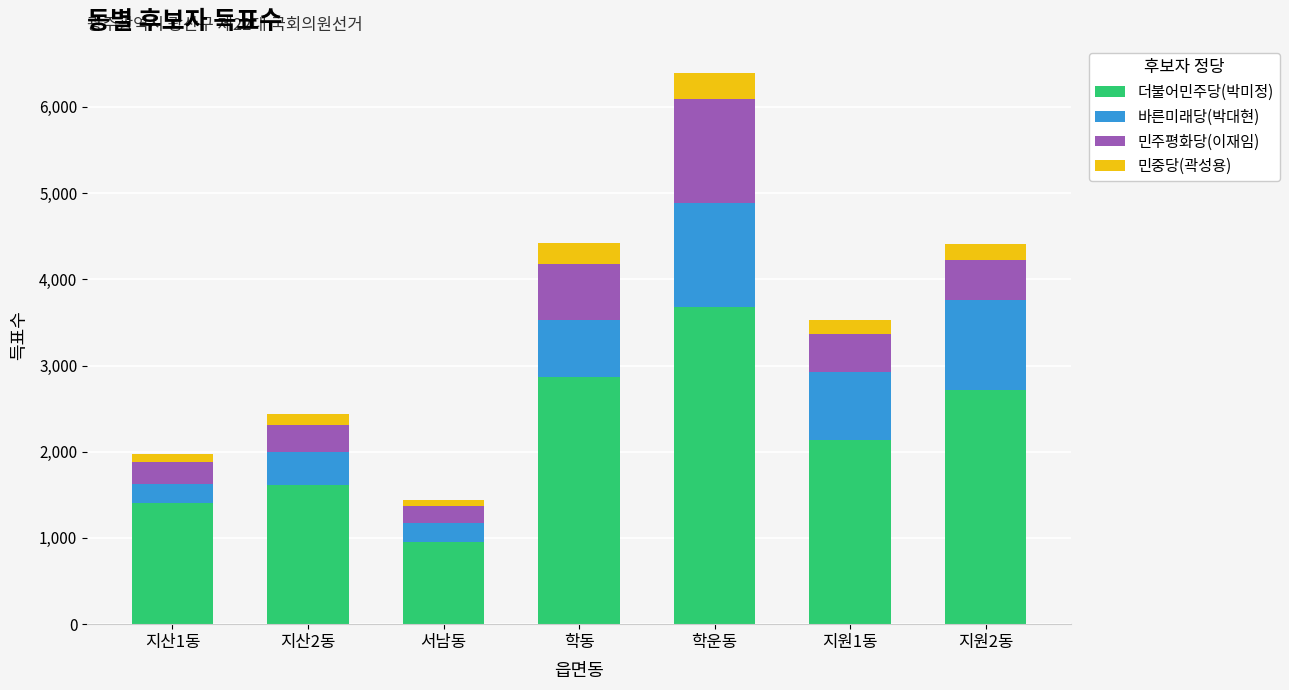

What is the lowest value of the 더불어민주당(박미정) series?

951